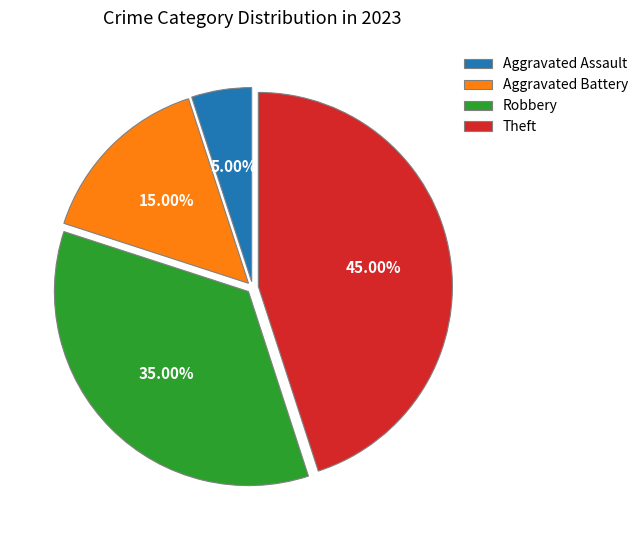

Rank the categories by value from highest to lowest.

Theft, Robbery, Aggravated Battery, Aggravated Assault